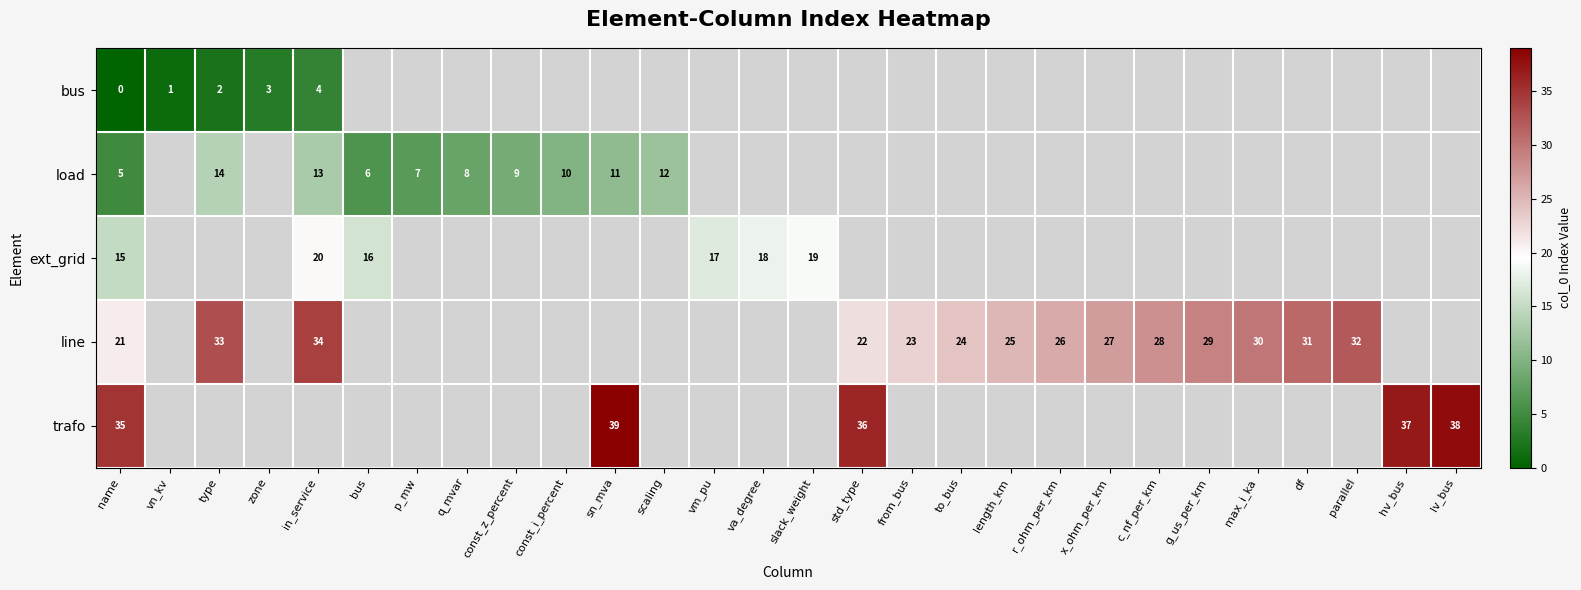

List the series in order of their peak value, lowest first.

row_0, row_1, row_2, row_3, row_4